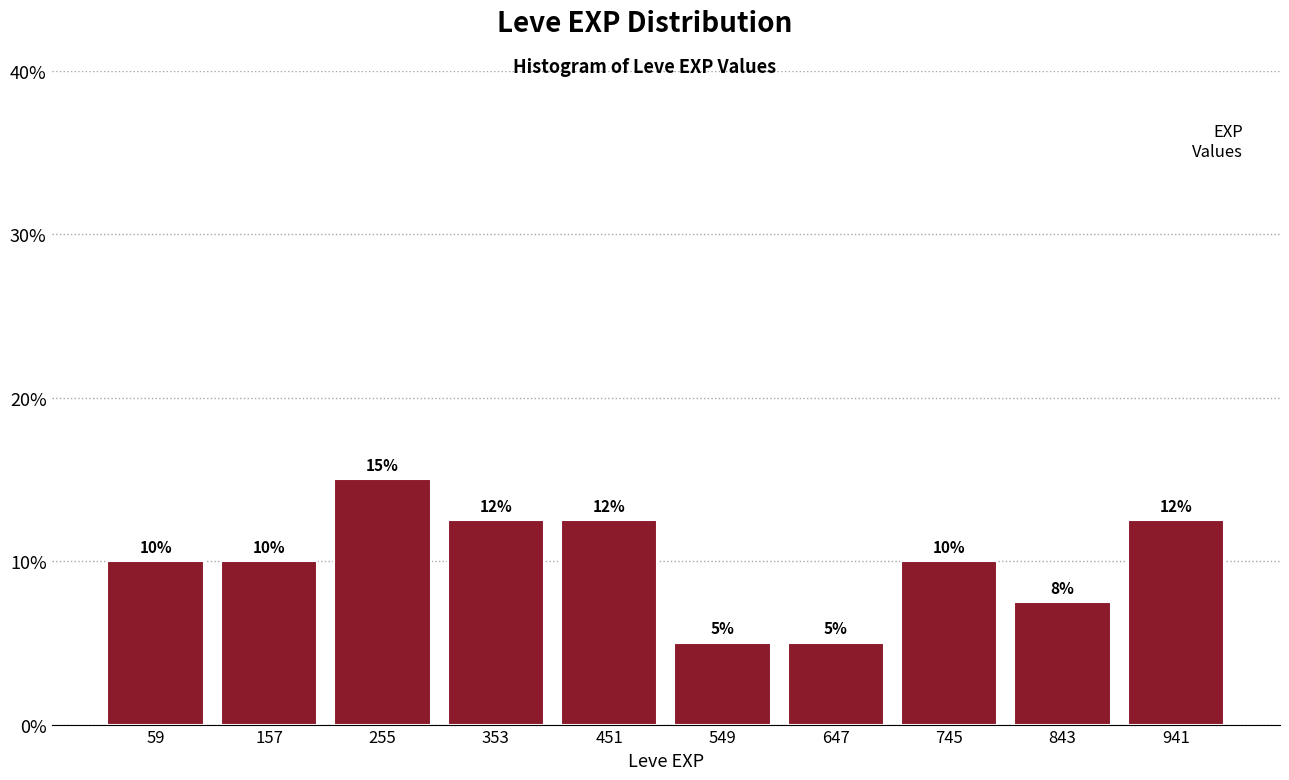

Over which range of the x-axis is the bar tallest?

206 to 304